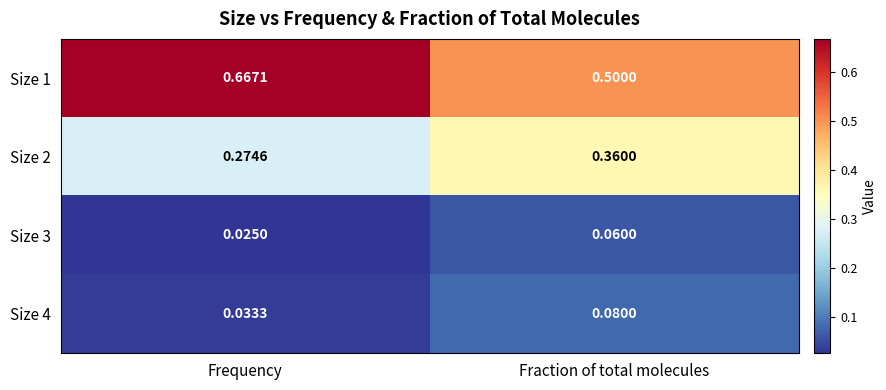

Which series changed the most between Frequency and Fraction of total molecules?

Size 1